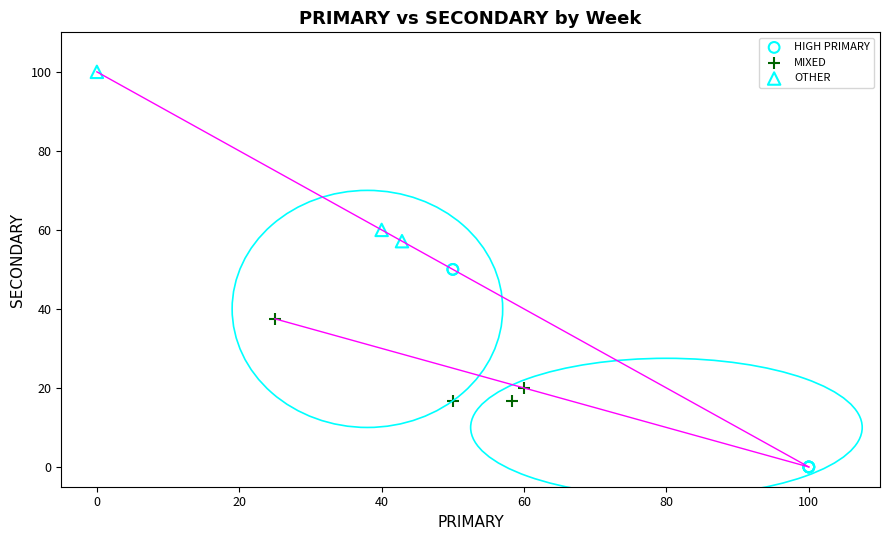

Which series has the widest spread of Y values?

HIGH PRIMARY